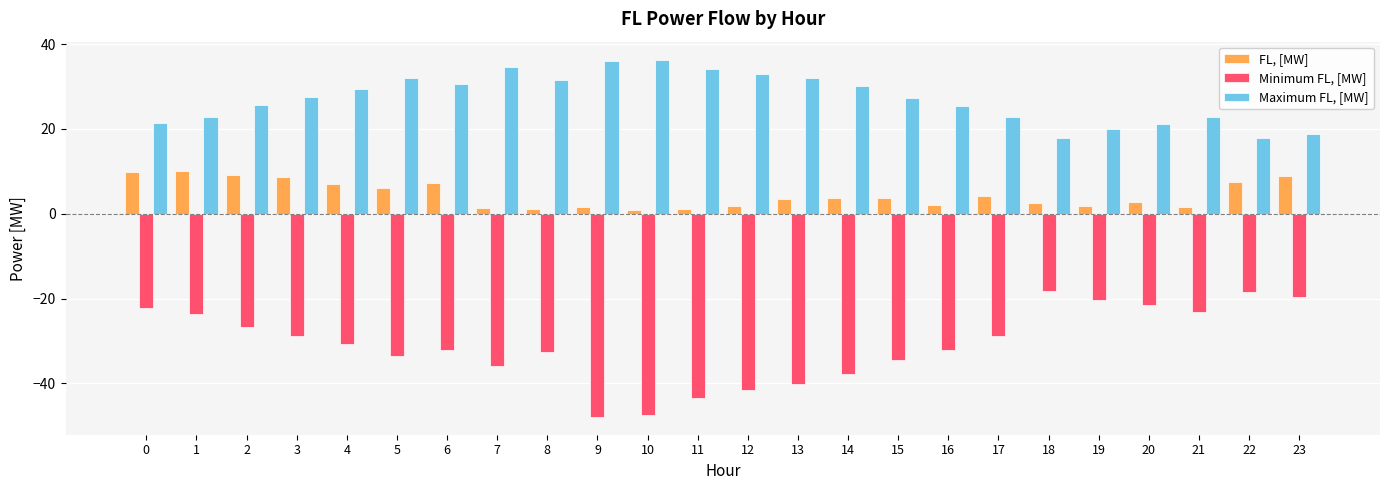

The Maximum FL, [MW] series shows 63.7 at 9. True or false?

False